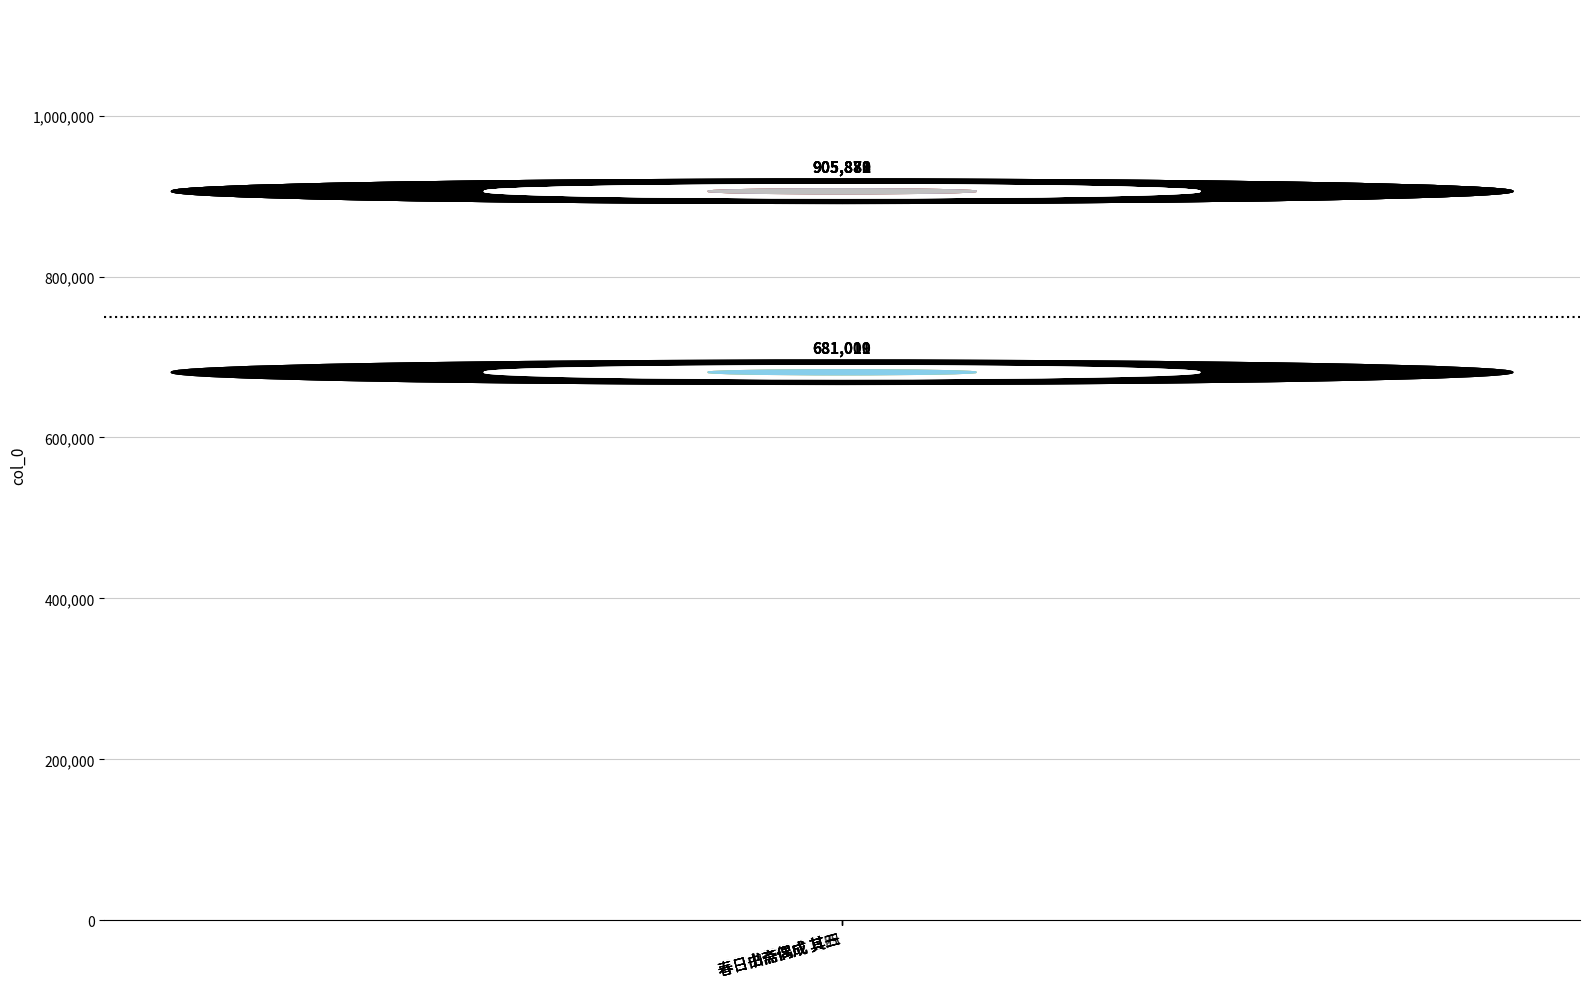

How many data points does each series have?

8